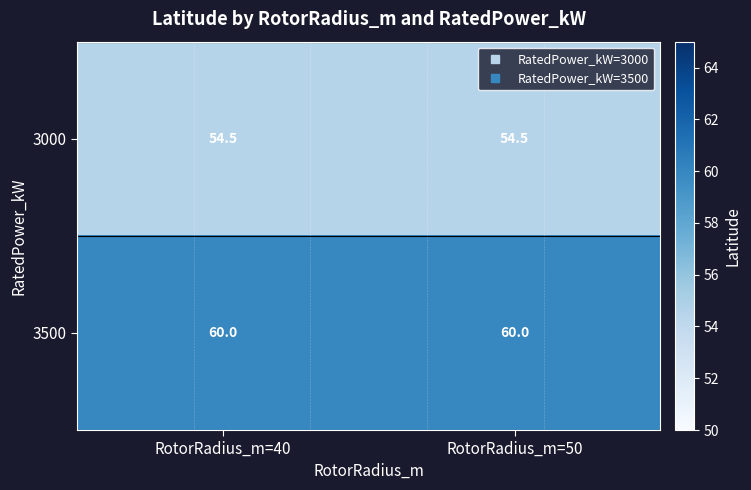

The value of 3500 at RotorRadius_m=40 is 60.0. True or false?

True